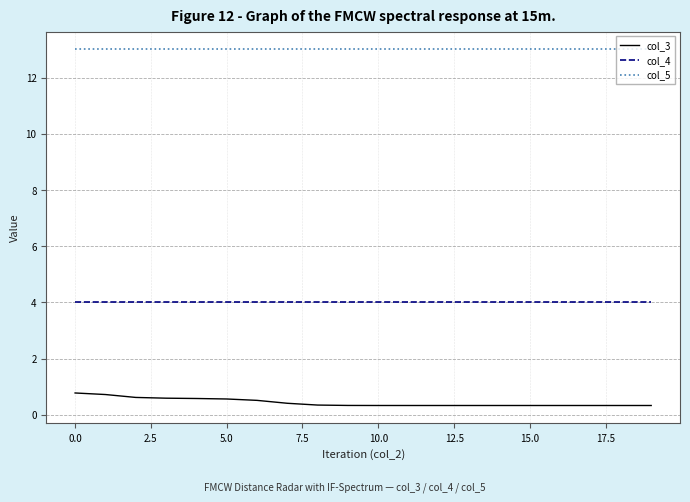

What is the difference between the maximum and minimum values in the col_3 series?

0.4